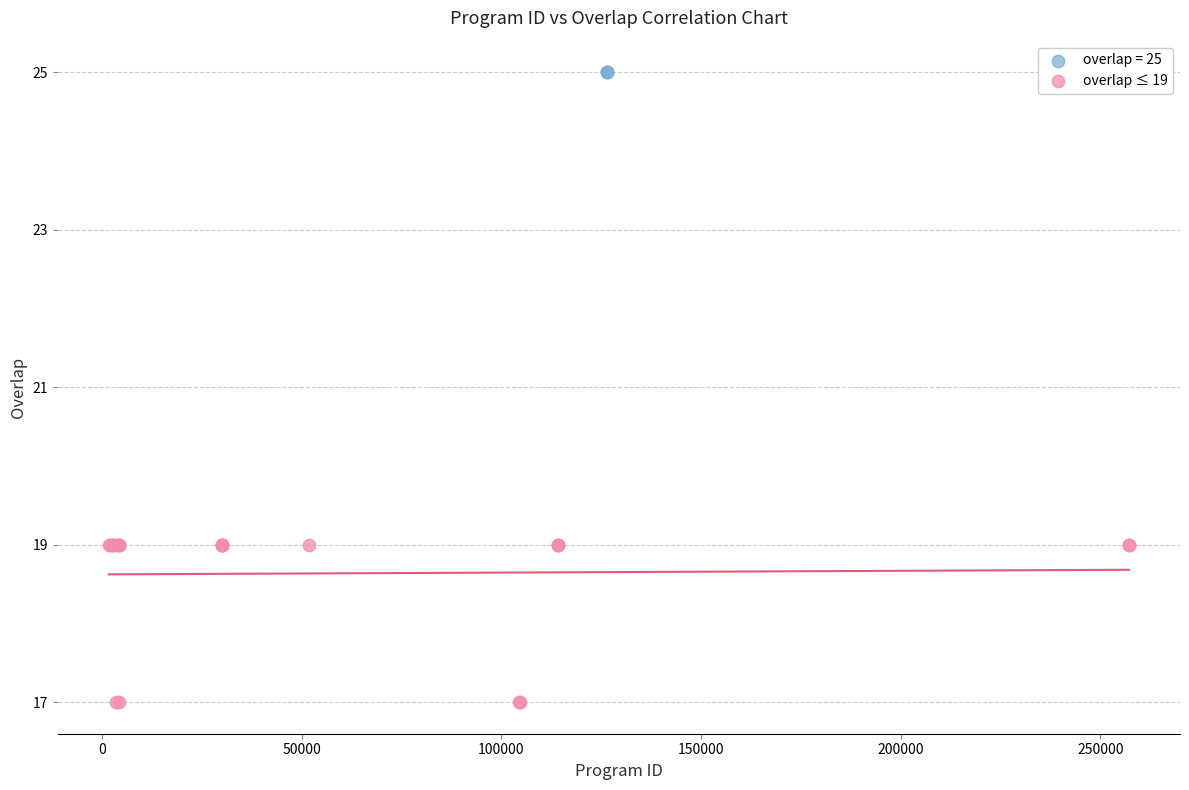

Which series reaches the maximum Y coordinate?

overlap = 25